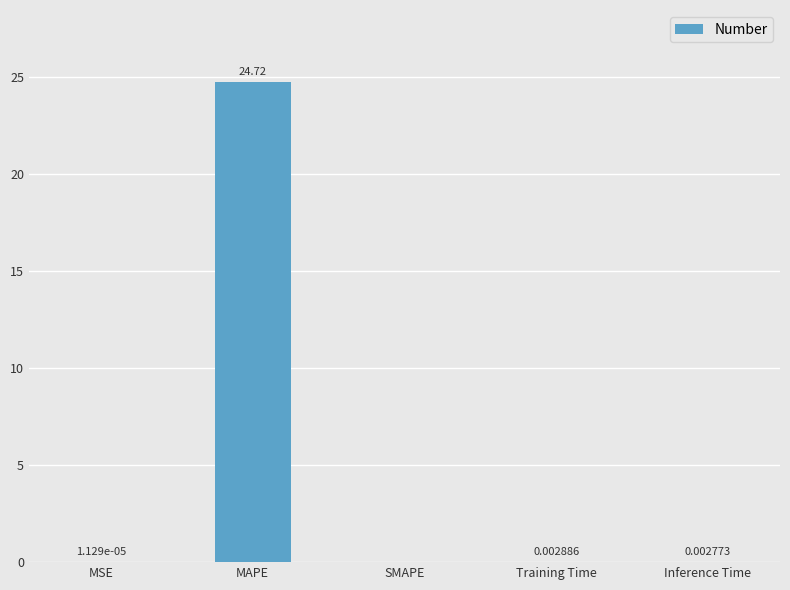

Count the number of categories in the chart.

5